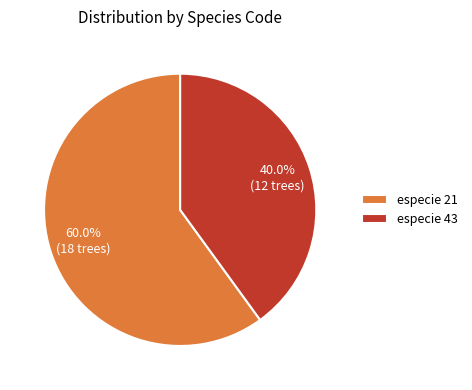

Which category has the smallest portion of the pie?

especie 43